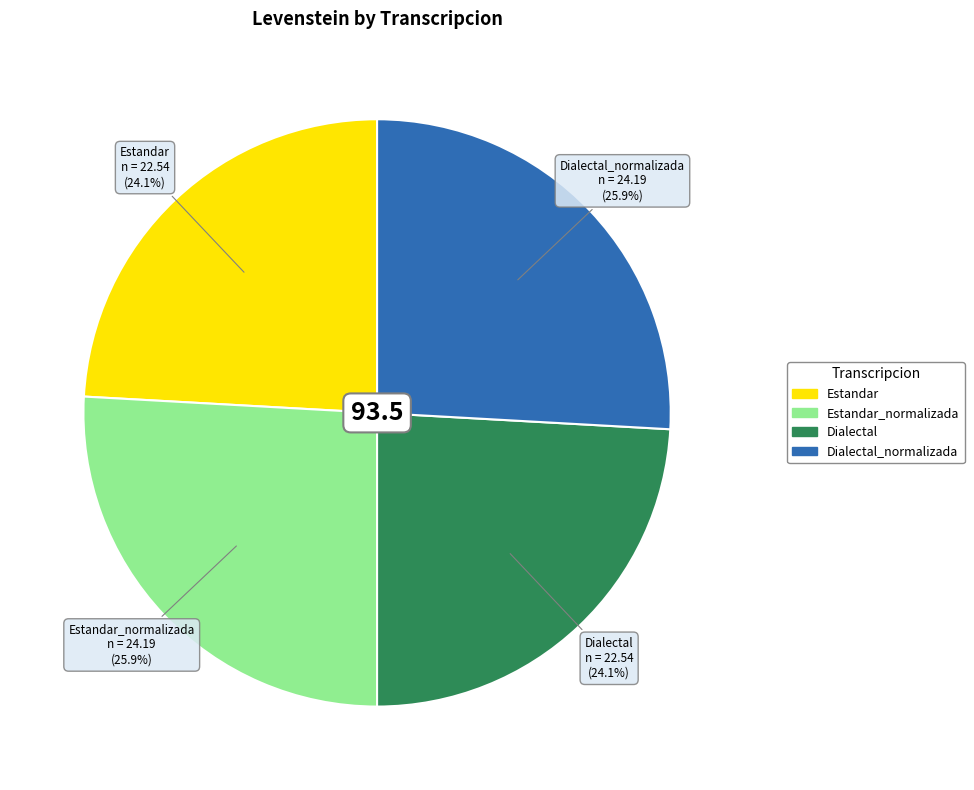

Is there a majority slice in this chart?

No